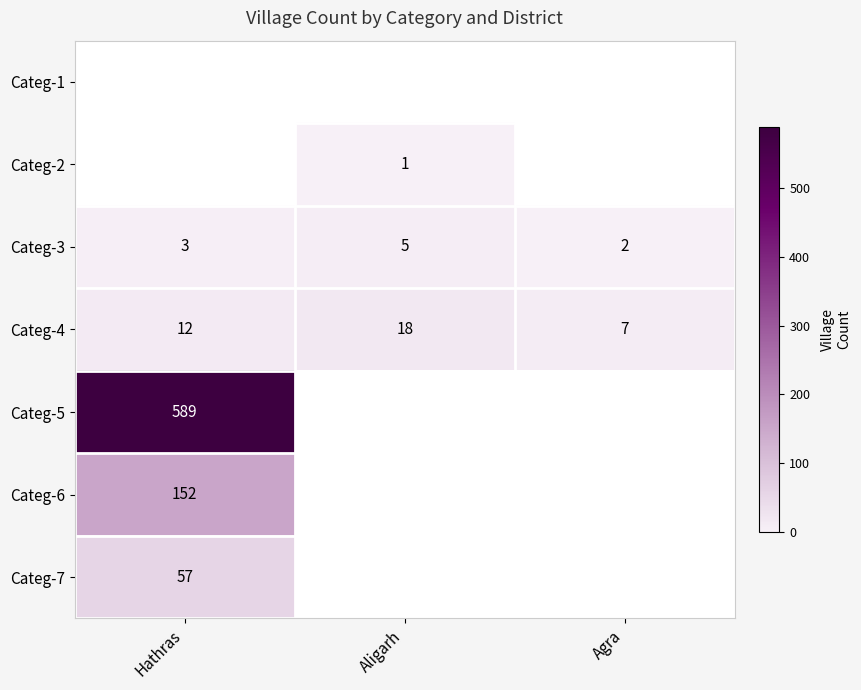

How many Categ-3 values are between 2 and 5?

3